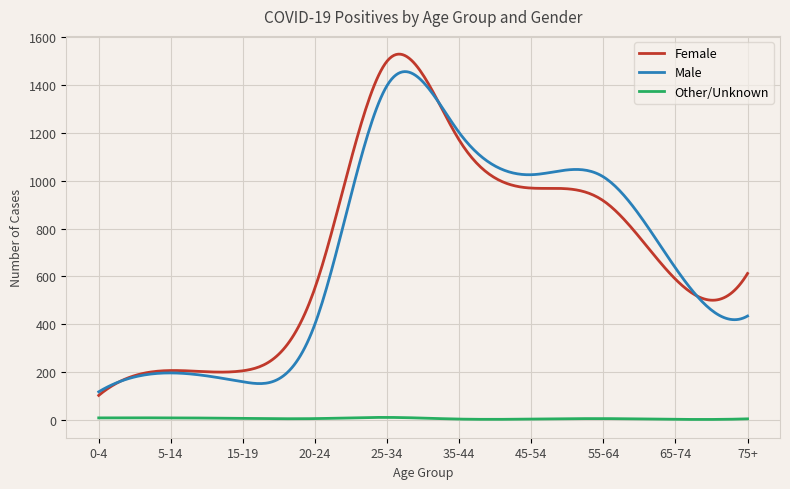

How many lines are shown in the chart?

3